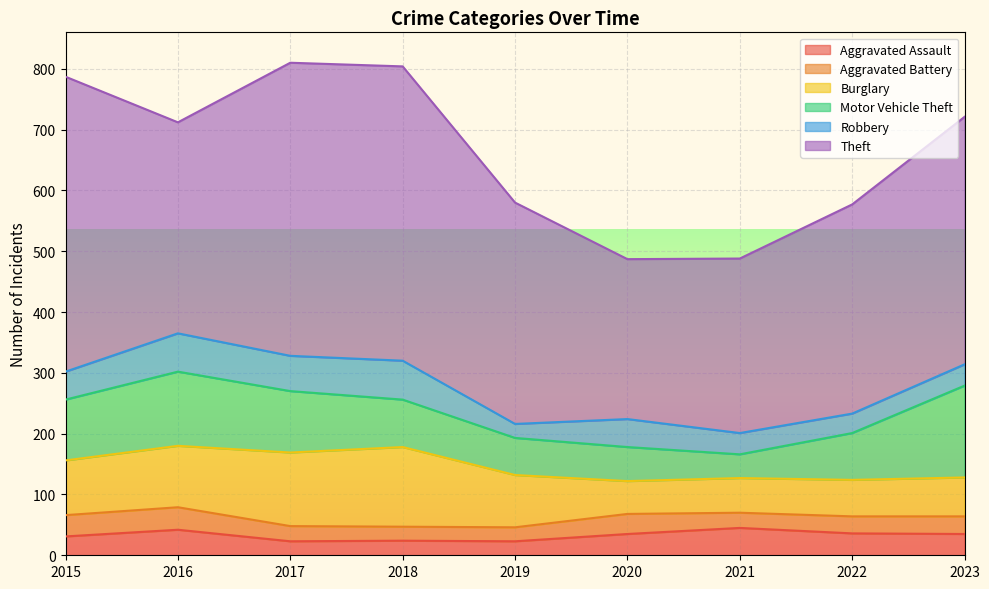

How many data points in Aggravated Battery are above 28?

4